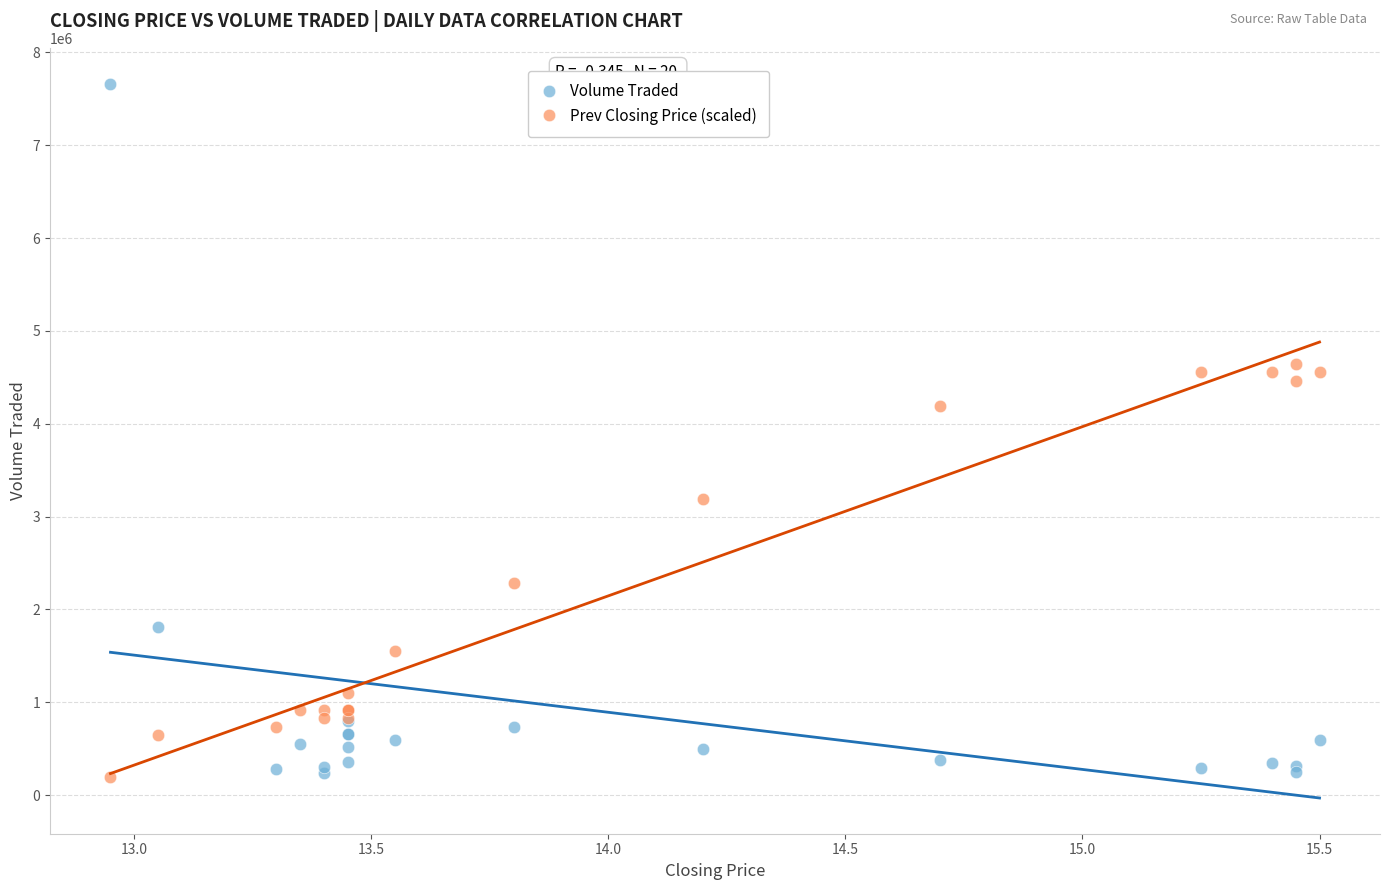

What is the X range (max minus min) for the scatter plot?

2.6